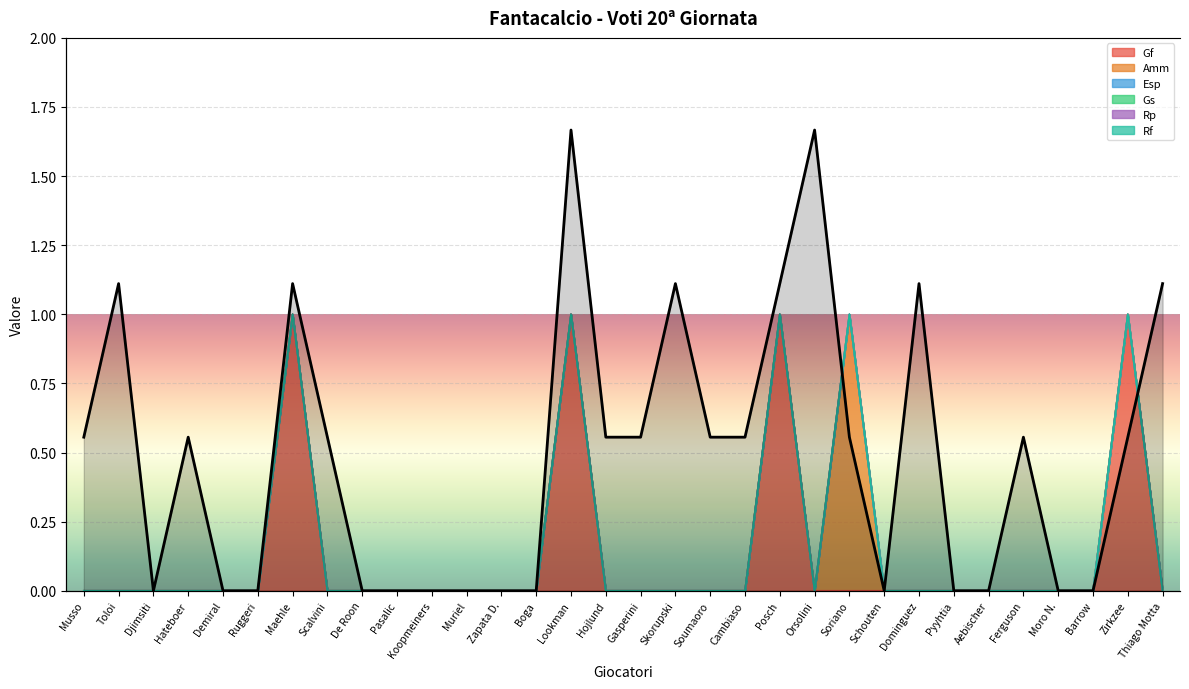

Count the number of values greater than 0.

18